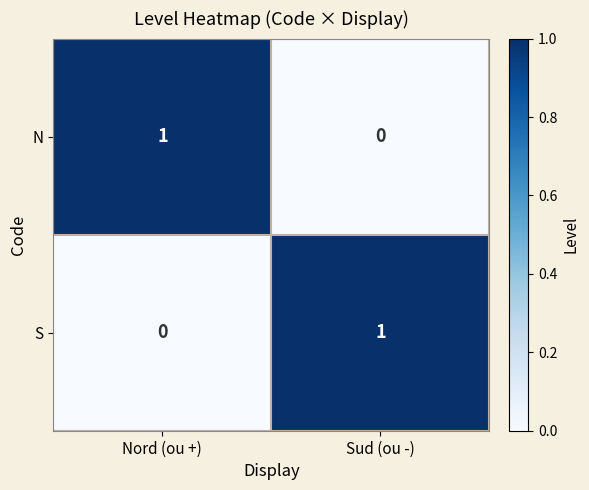

Rank the series at Nord (ou +) from highest to lowest value.

N, S